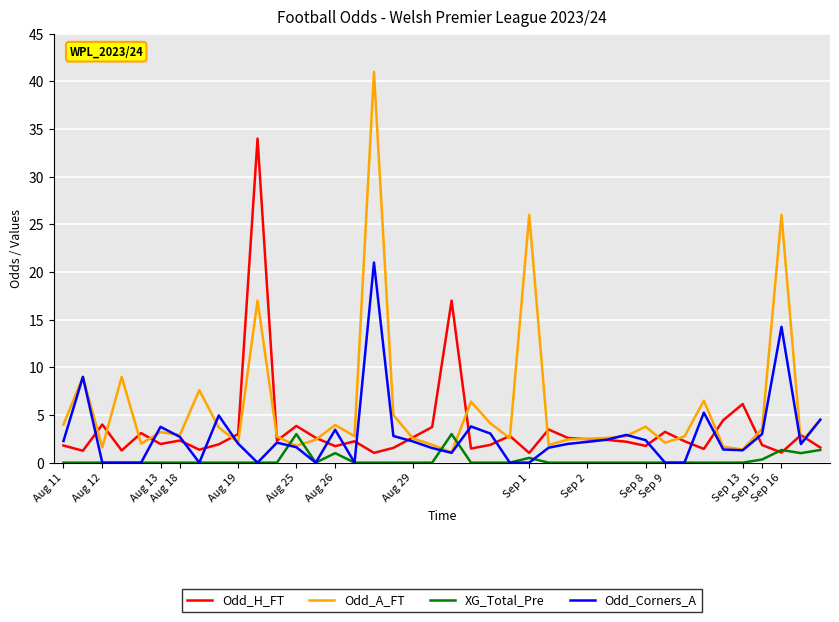

Which series has the largest total across all categories?

Odd_A_FT